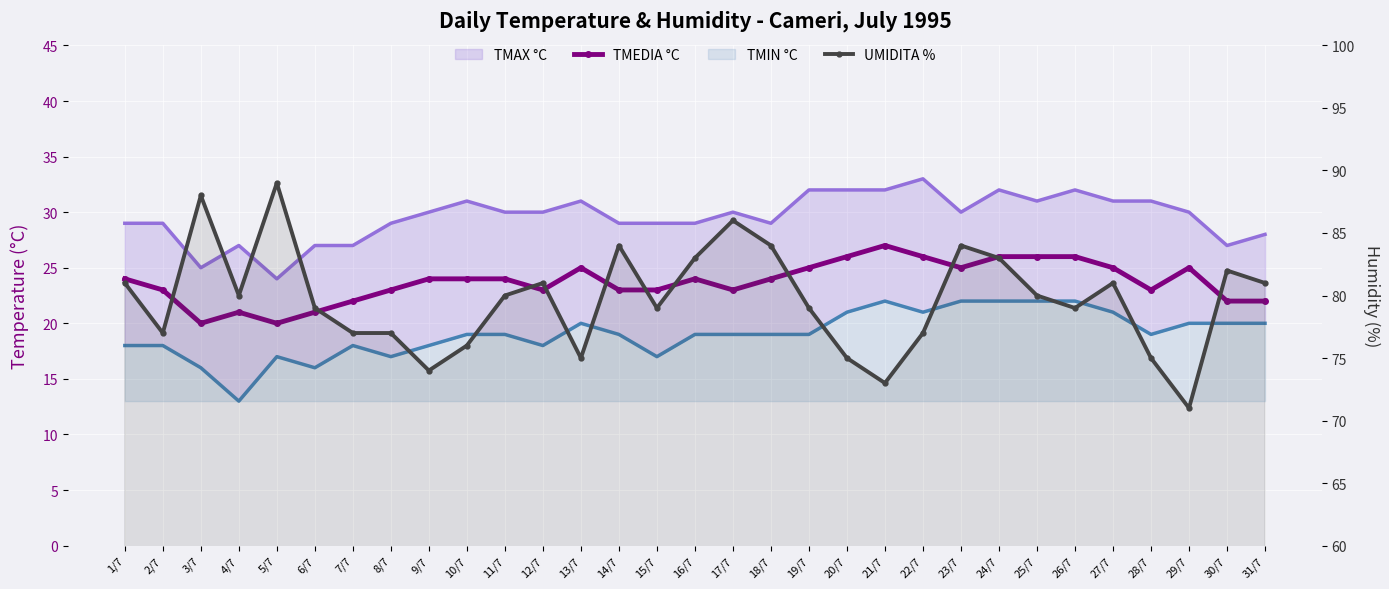

True or false: TMIN °C has a value of 29 at 9/7.

False